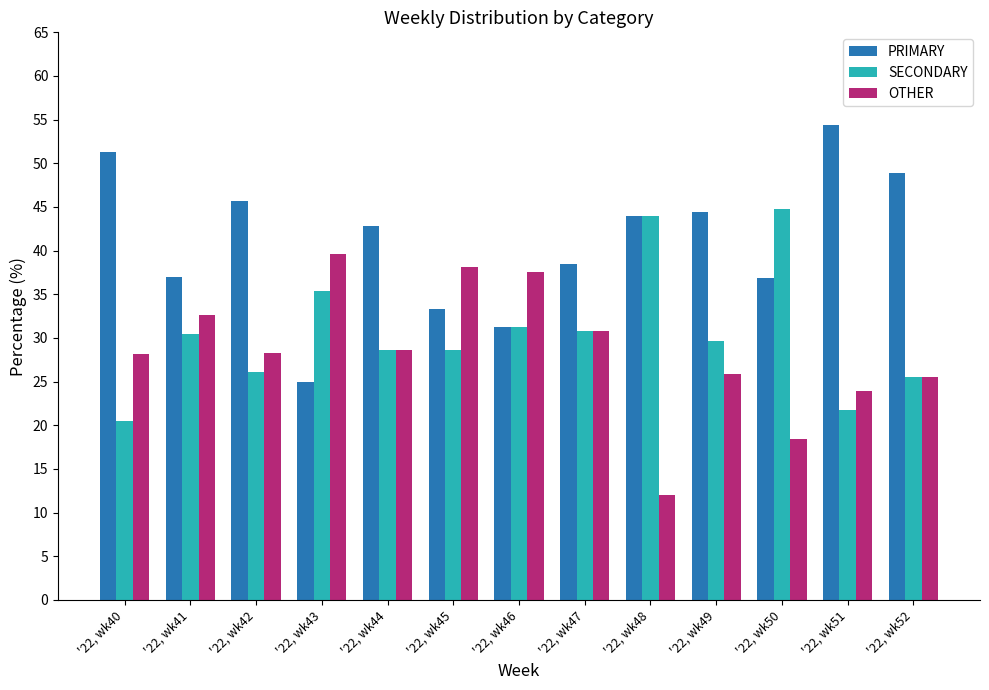

How many data points does each series have?

13